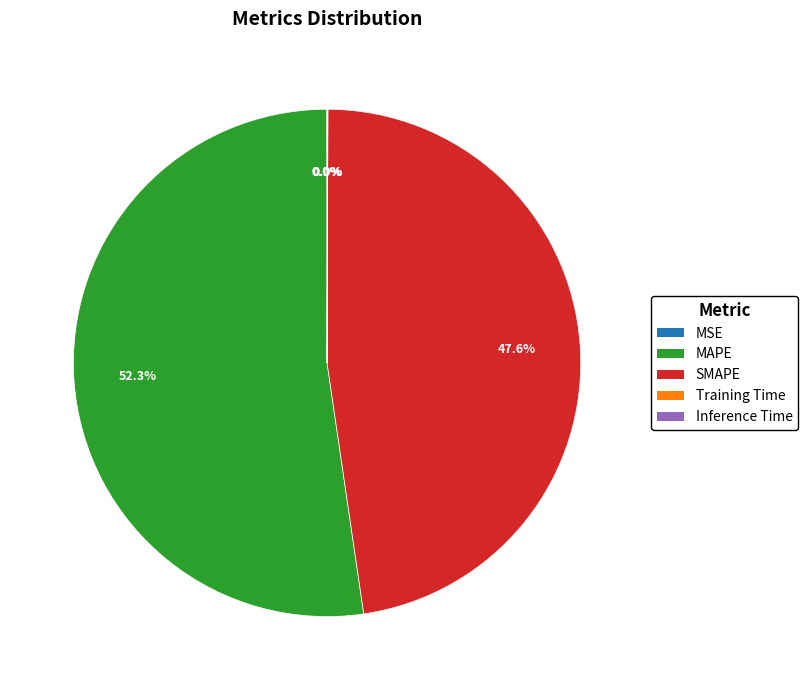

Which slice represents more than half of the pie?

MAPE